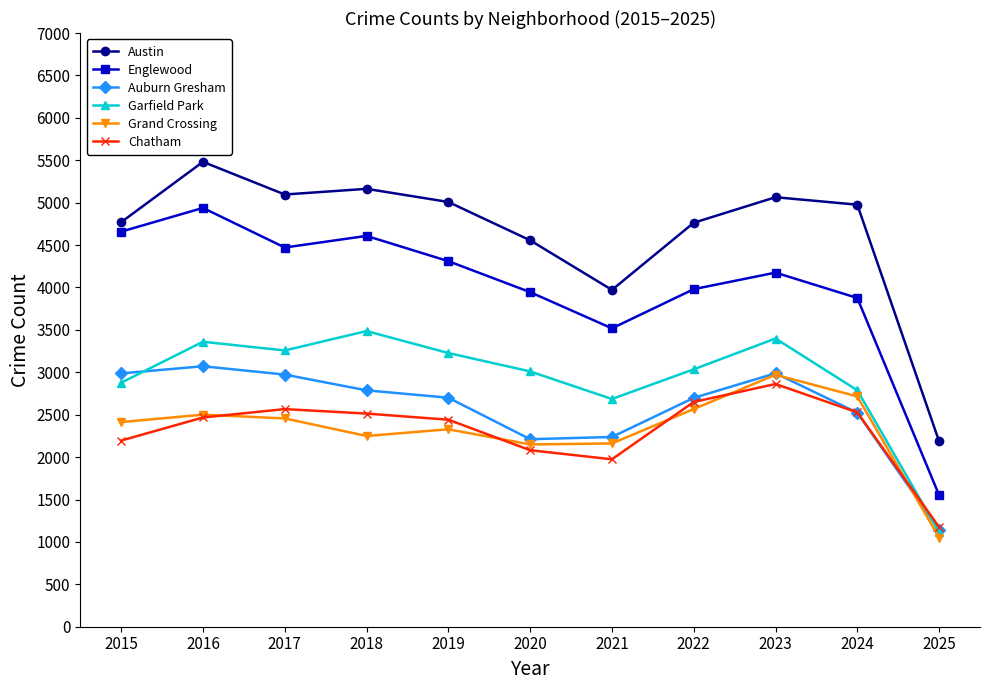

Which series has the largest total across all categories?

Austin